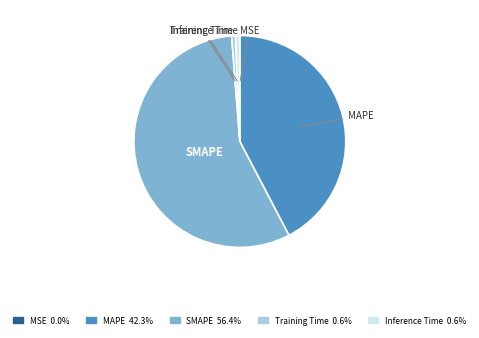

What is the majority slice?

SMAPE